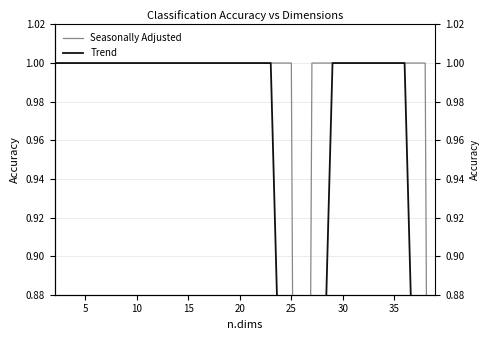

How many times do Seasonally Adjusted and Trend cross each other?

3